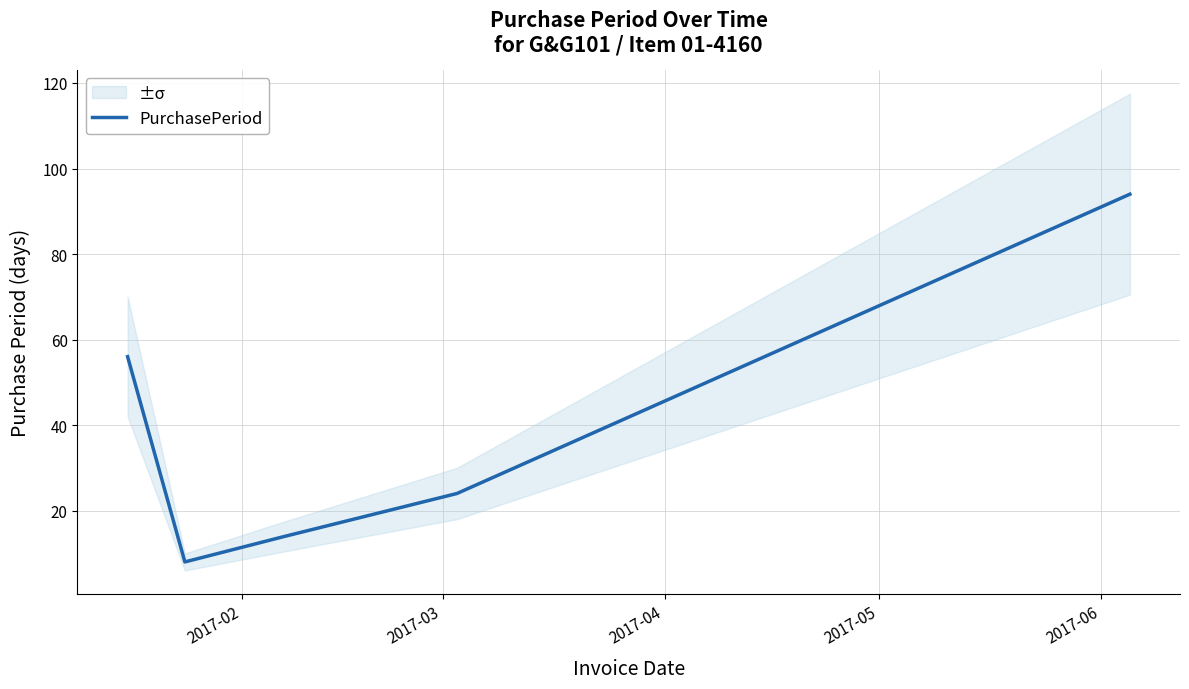

Reading left to right, what are all the values shown in this chart?

56	8	14	24	94